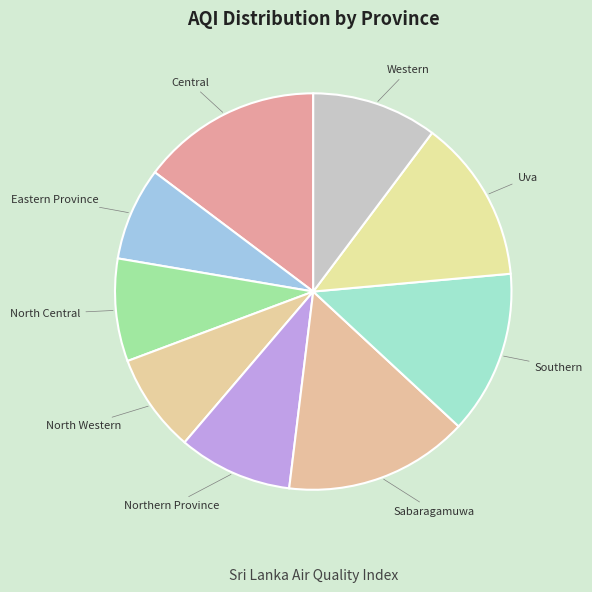

Is it true that North Central is 8% of the pie?

True